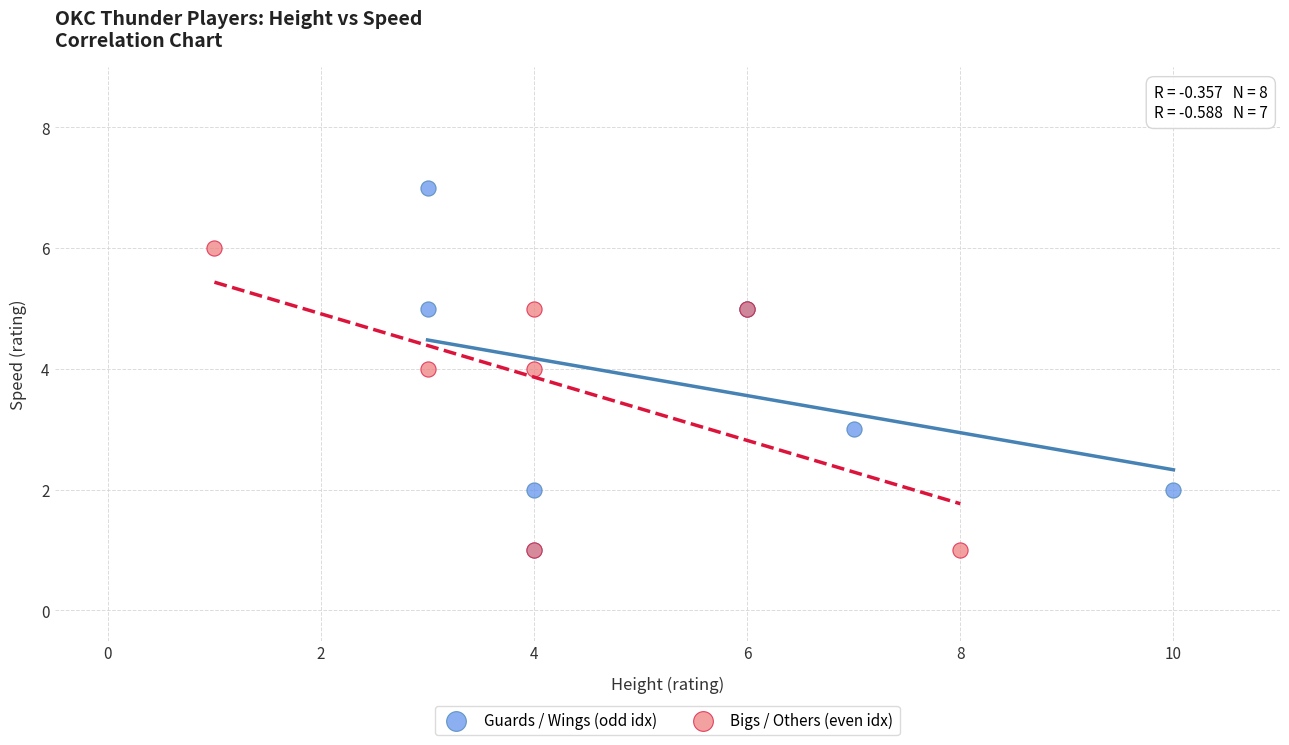

Which series reaches the maximum Y coordinate?

Guards / Wings (odd idx)